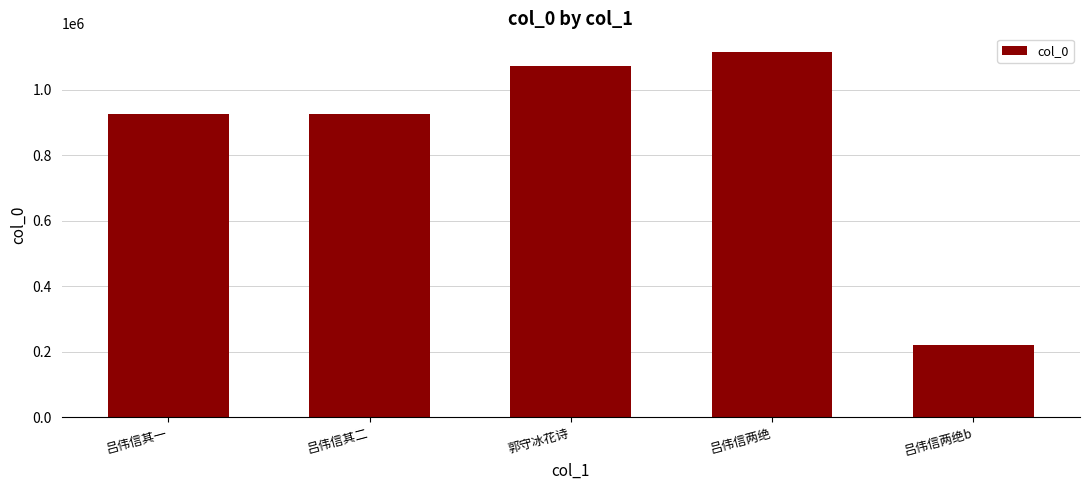

Is it true that the value at 吕伟信其二 is 925142?

True